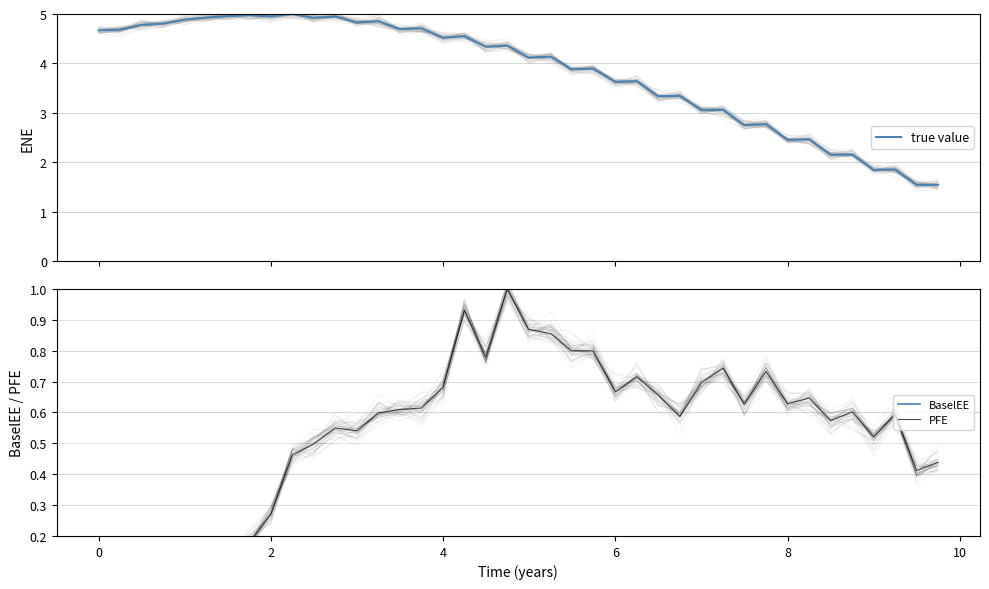

How many values in the true value series exceed 4?

22